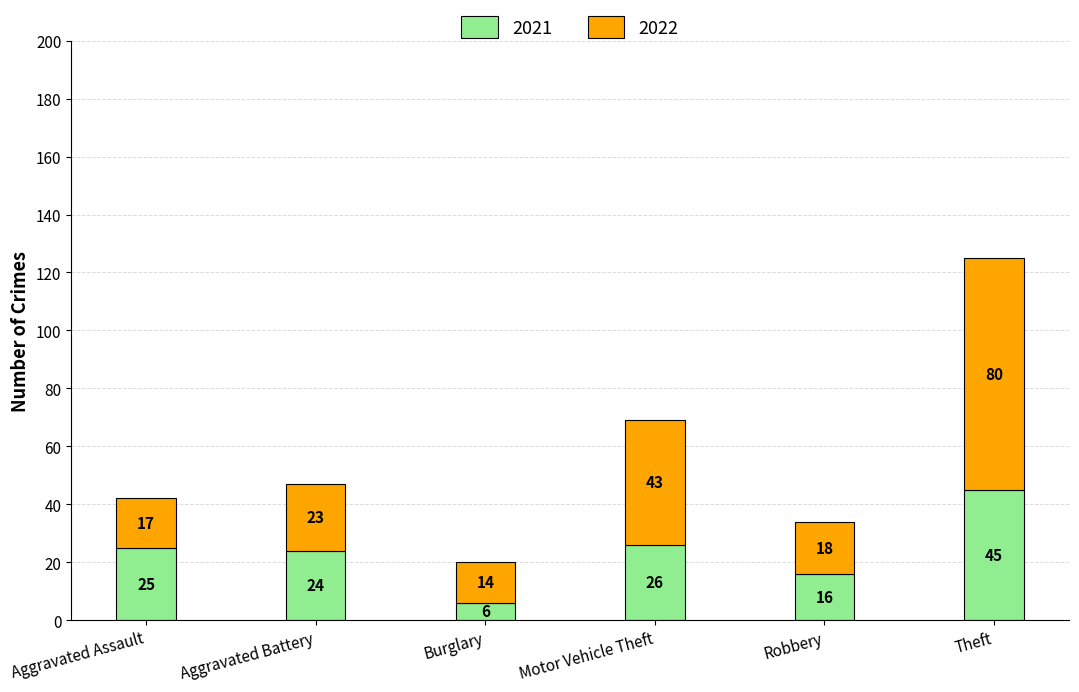

Read the 2021 value at Aggravated Battery, to the nearest 5.

25